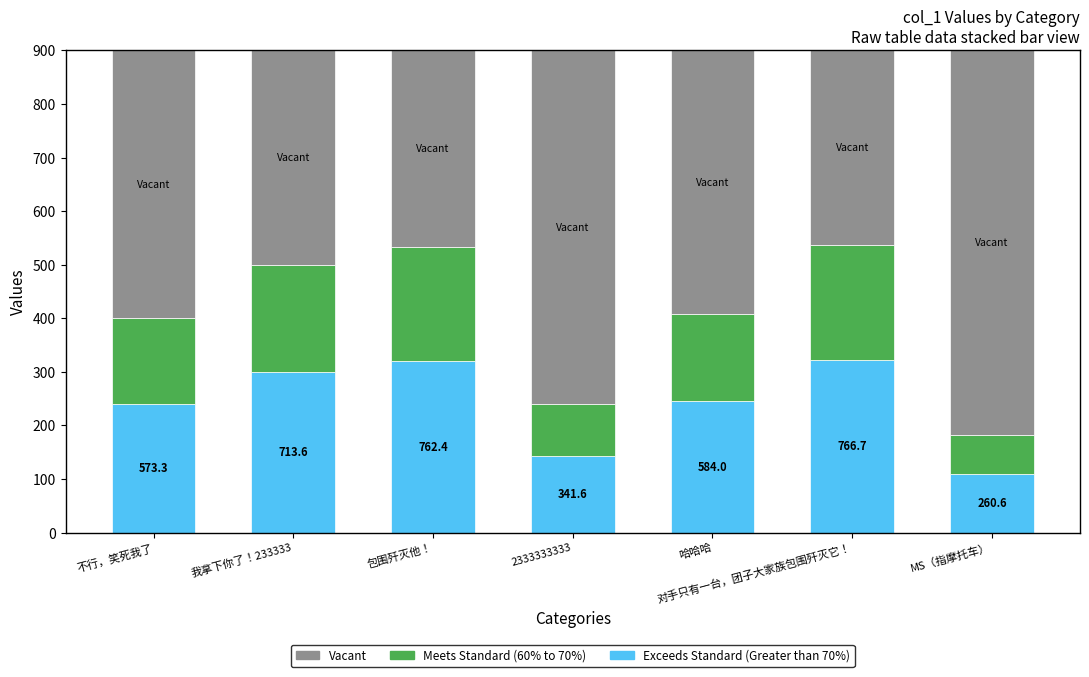

What is the approximate value of Exceeds Standard (Greater than 70%) at MS（指摩托车）?

109.4